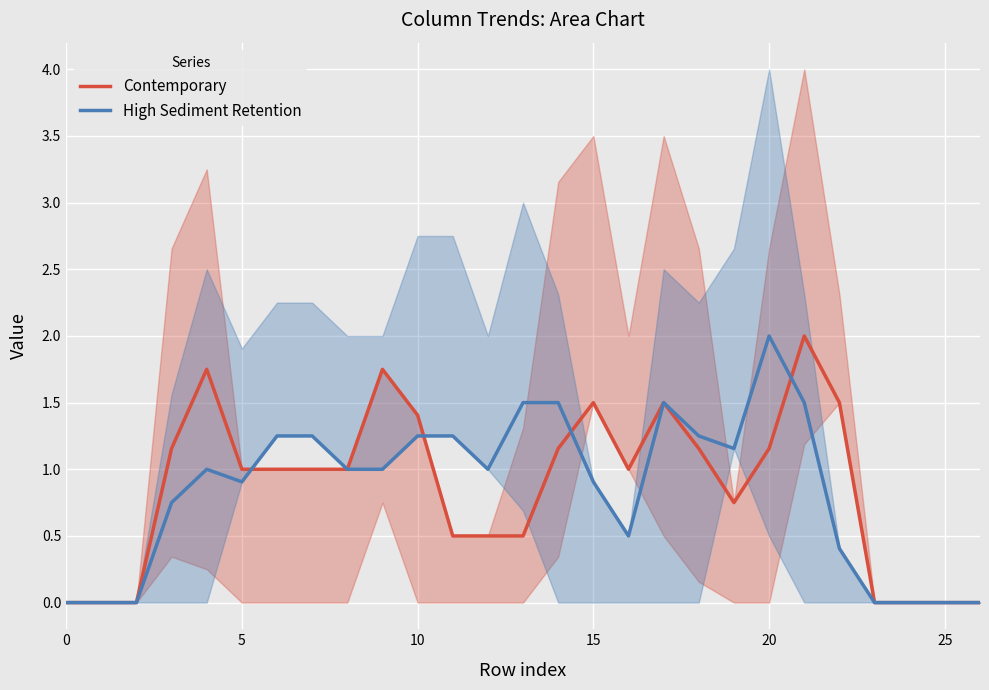

Which series ends up on top after the final intersection of High Sediment Retention and Contemporary?

Contemporary